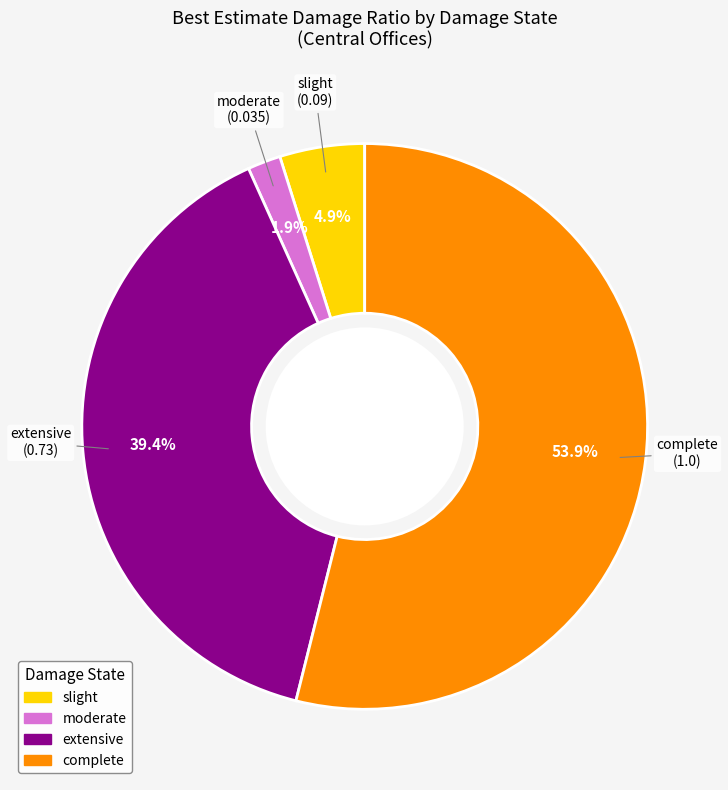

Which has a higher value, slight or extensive?

extensive